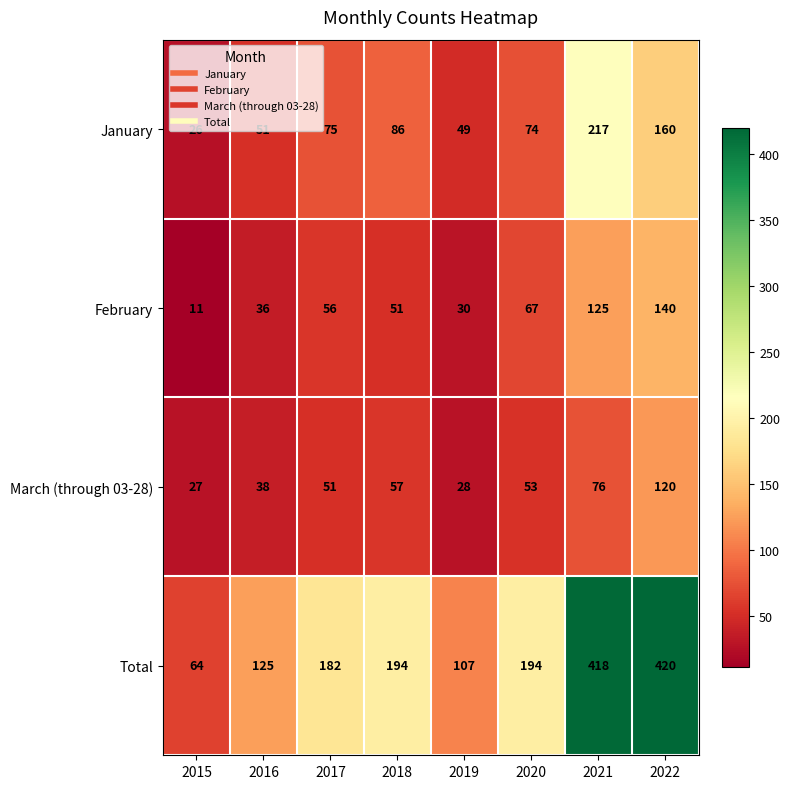

The value of Total at 2022 is 652. True or false?

False